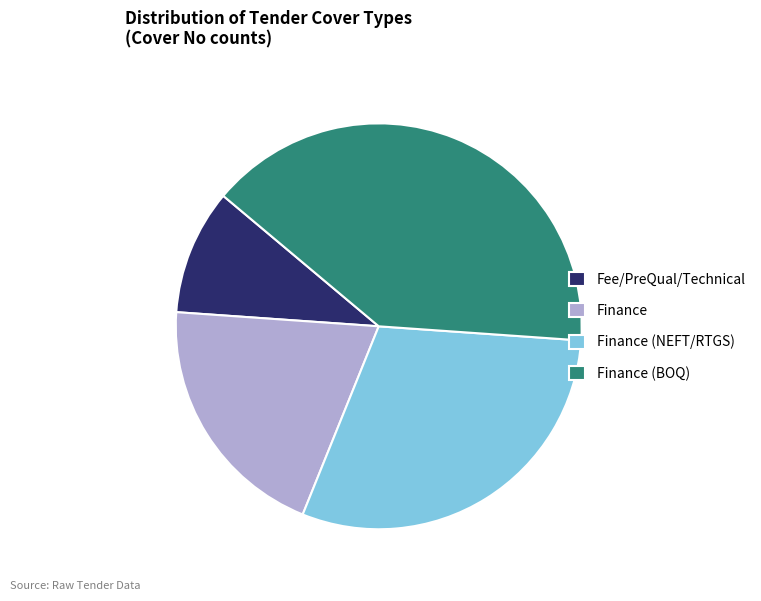

Which has a higher value, Finance or Finance (NEFT/RTGS)?

Finance (NEFT/RTGS)